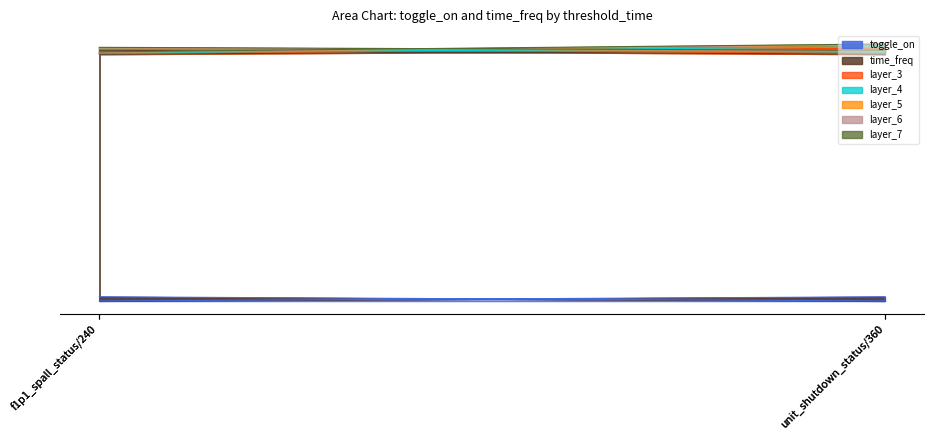

The value at unit_shutdown_status/360 is 1. True or false?

True